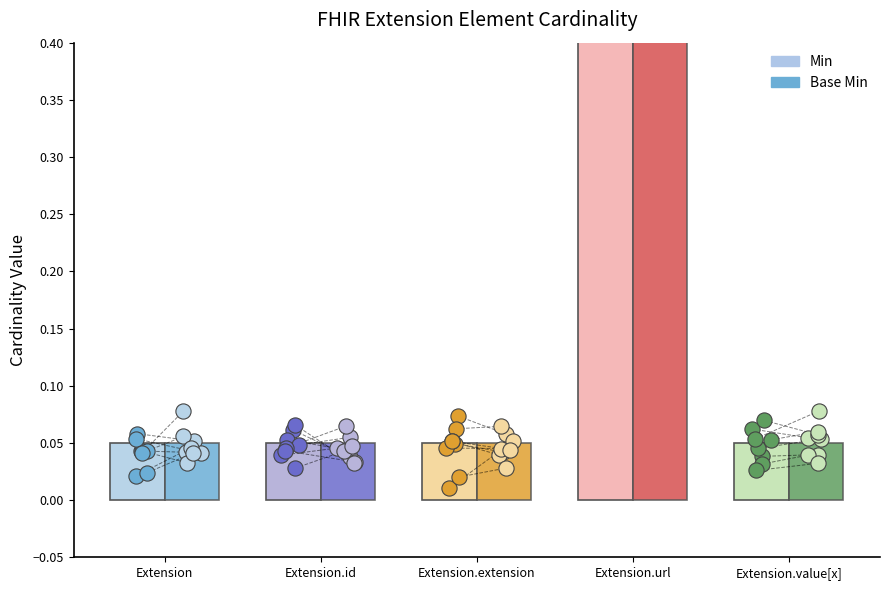

Which series has the widest spread of Y values?

Min